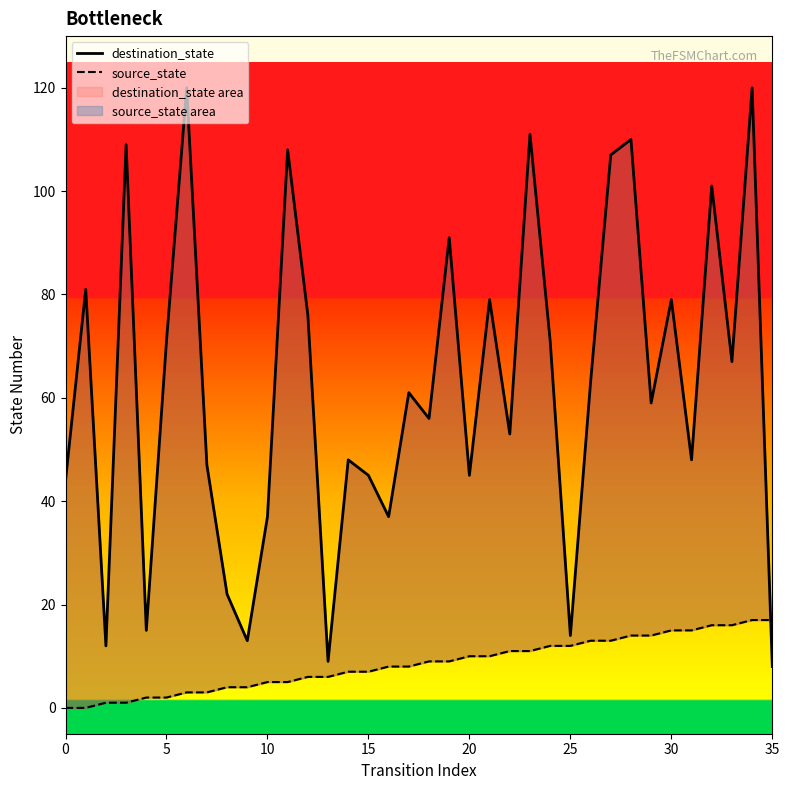

Where is destination_state nearest to the value 64?

26